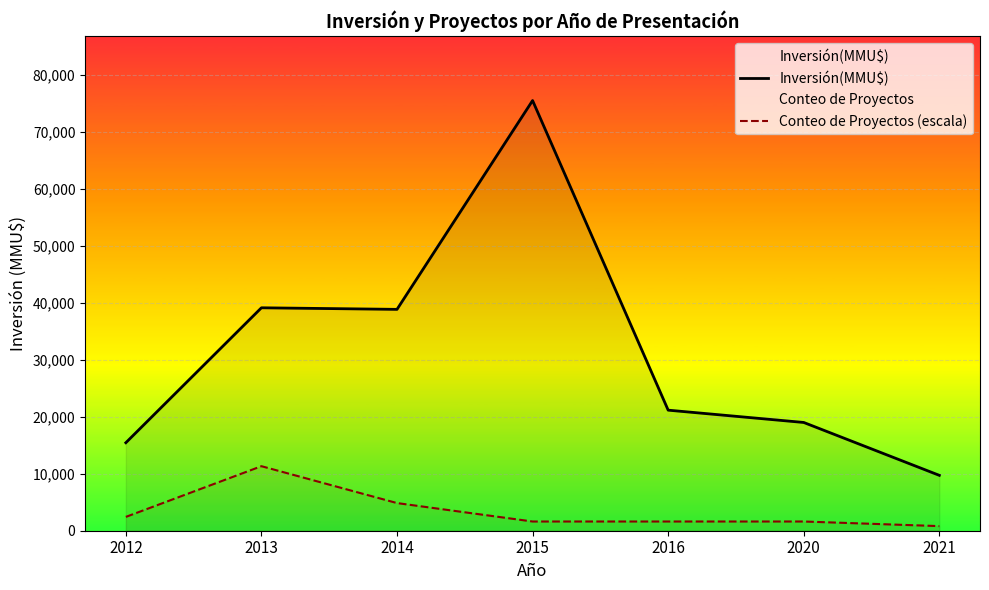

What are all the series names shown in the legend?

Inversión(MMU$), Conteo de Proyectos (escala)